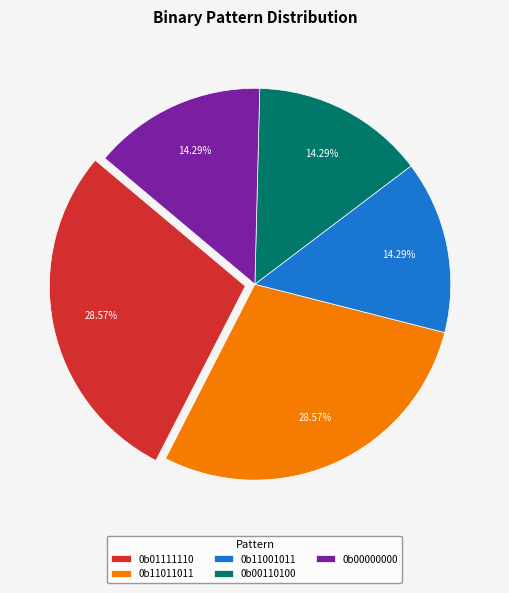

How many segments does this pie chart have?

5